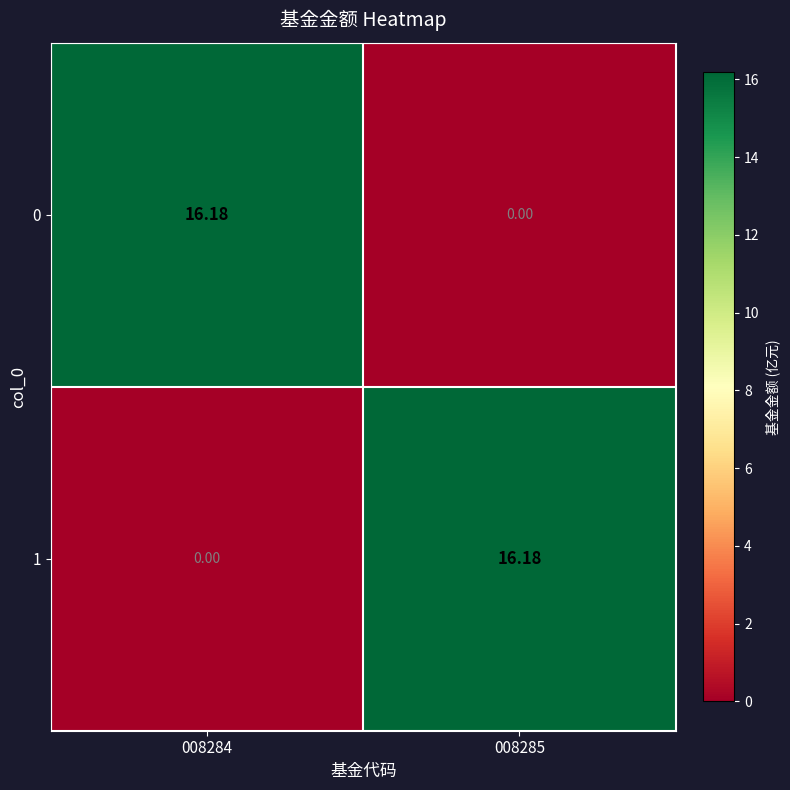

Is the value of 0 at 008285 greater than the value of 1 at 008285?

No